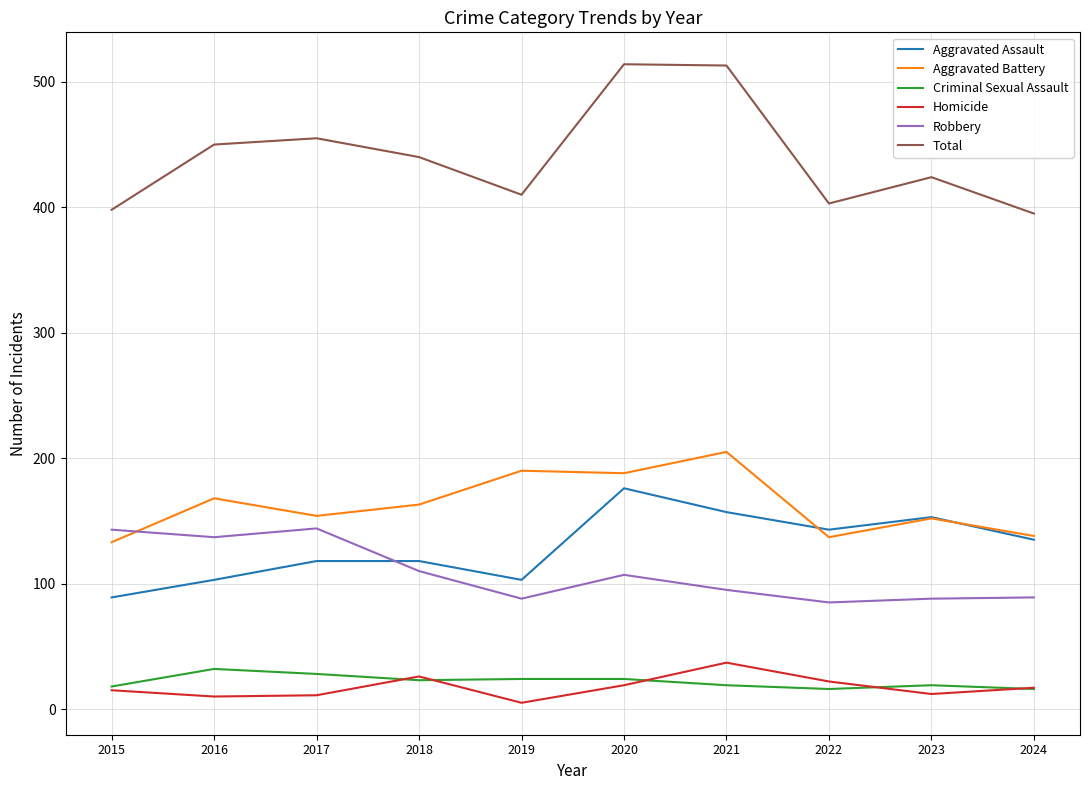

What is the minimum value for Homicide?

5